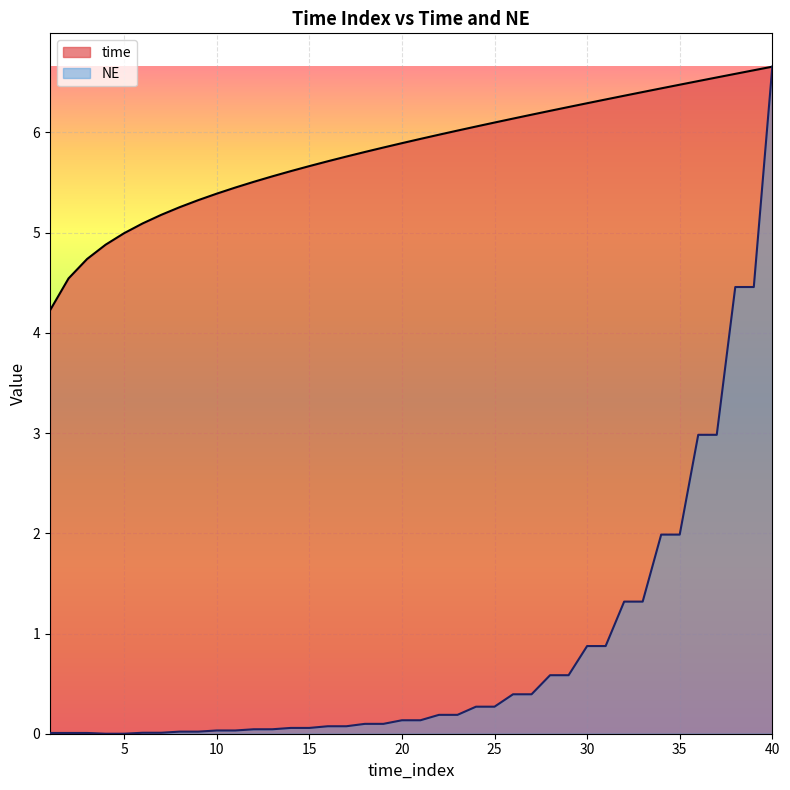

True or false: time_line and NE_line intersect in this chart.

False